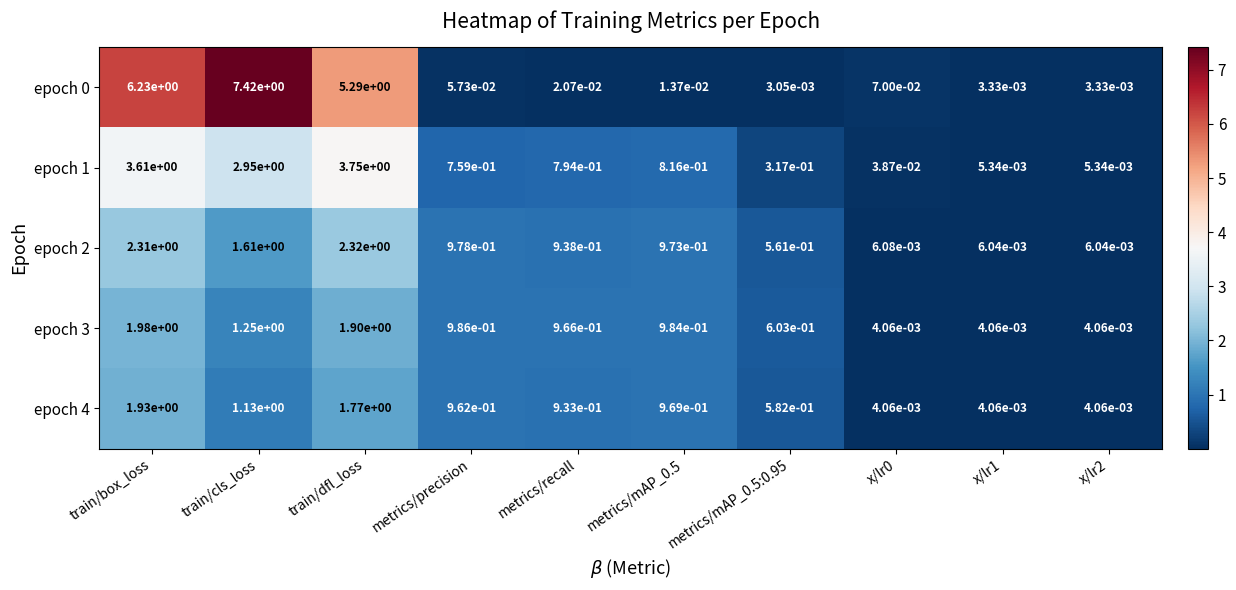

Is it true that epoch 4 equals 0.7 at train/box_loss?

False